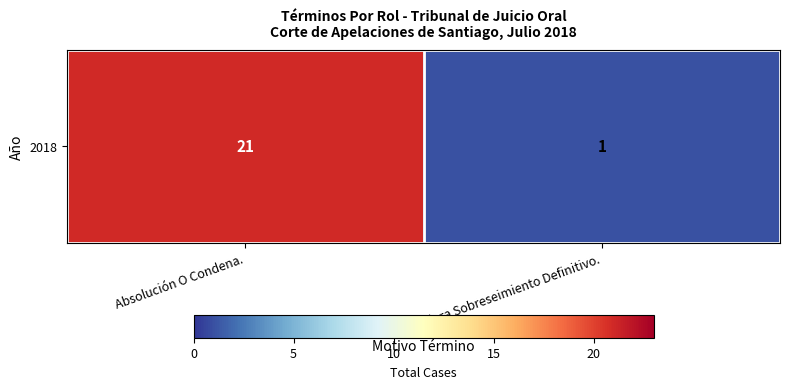

List the labels in order of value, largest first.

Absolución O Condena., Declara Sobreseimiento Definitivo.